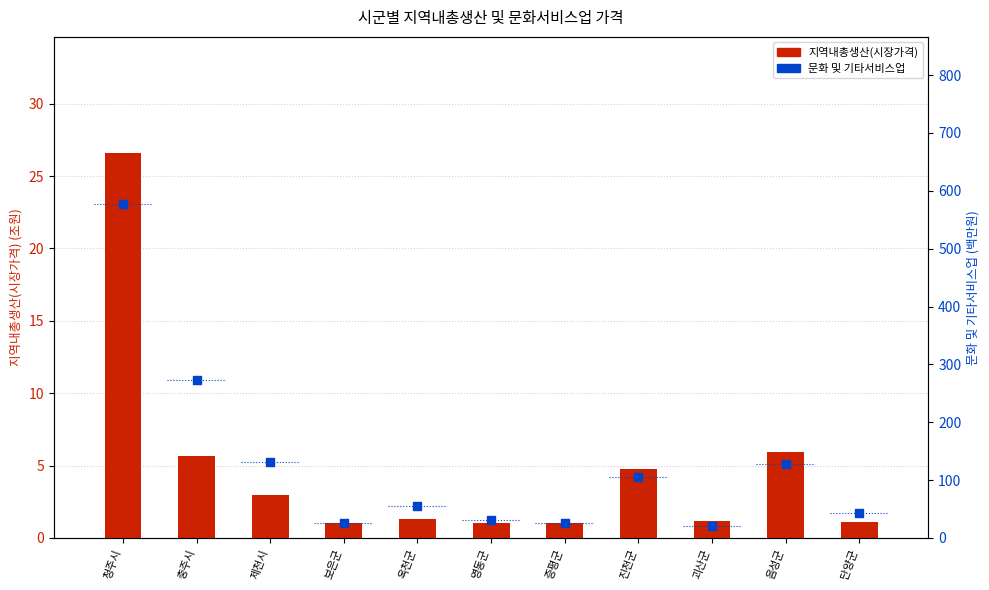

What is the total value across all series at 옥천군?

55.9